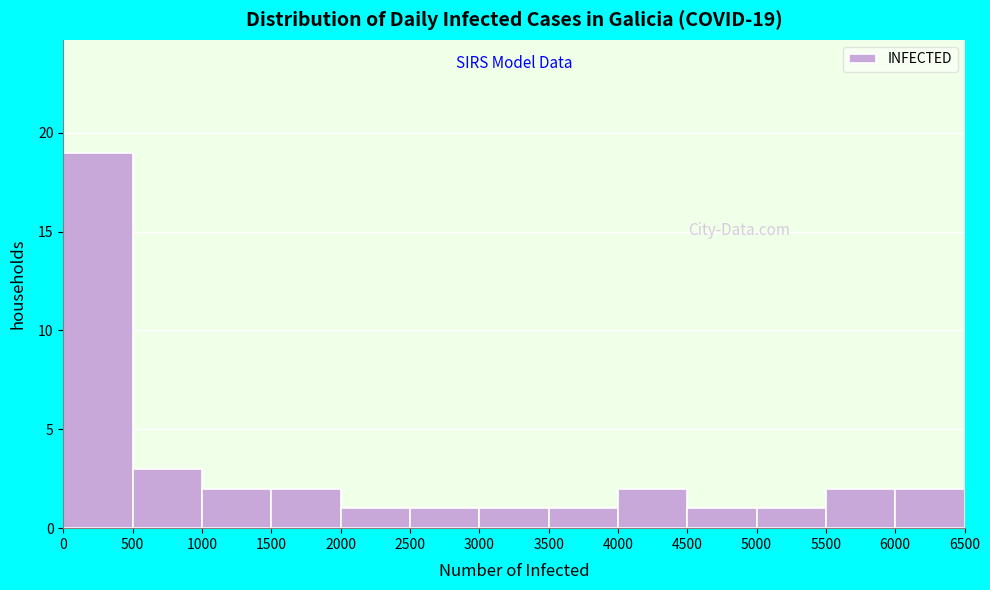

Which range on the x-axis has the tallest bar?

0 to 500